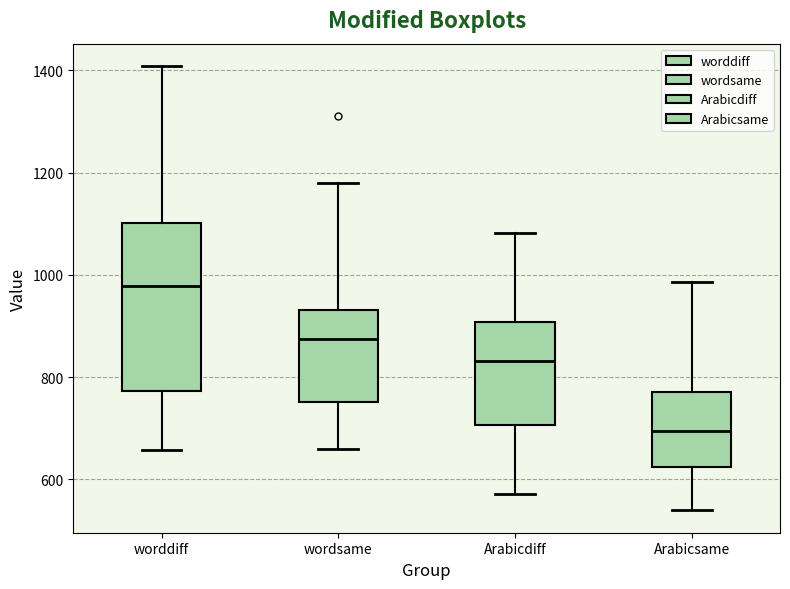

Reading left to right, read every box against the y-axis: the position of its median line, the range the box covers, and the ends of its whiskers. The values are not printed on the chart, so give them approximately, as read against the axis.

worddiff: median 980, box 780 to 1100, whiskers 660 to 1400
wordsame: median 880, box 760 to 940, whiskers 660 to 1180
Arabicdiff: median 840, box 700 to 900, whiskers 580 to 1080
Arabicsame: median 700, box 620 to 780, whiskers 540 to 980